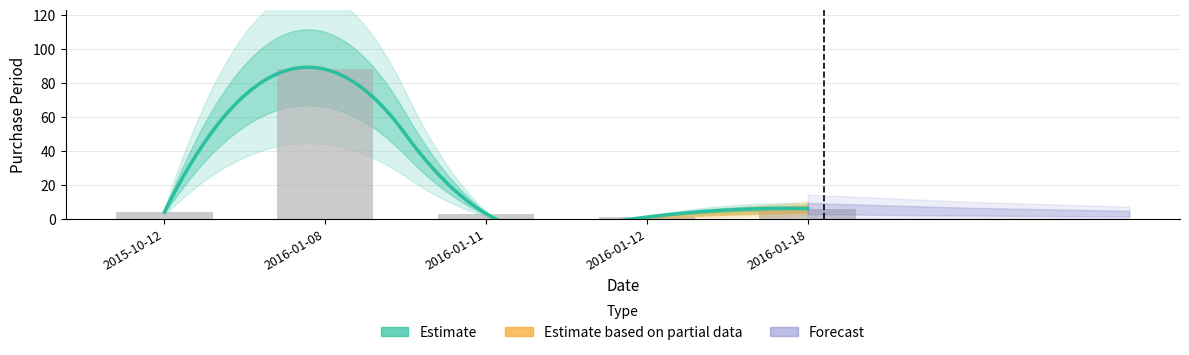

What is the maximum value shown in the chart?

88